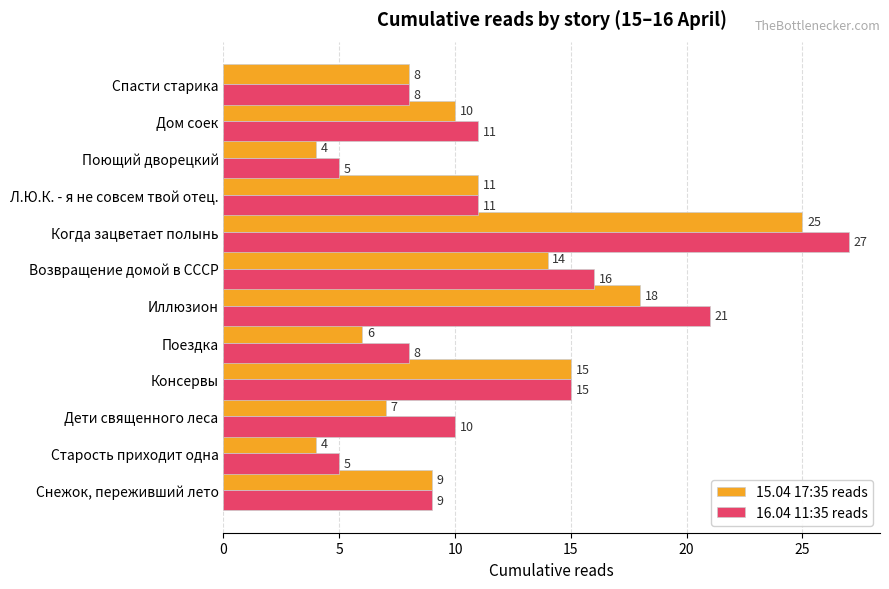

Rank the series by their average value, from lowest to highest.

15.04 17:35 reads, 16.04 11:35 reads